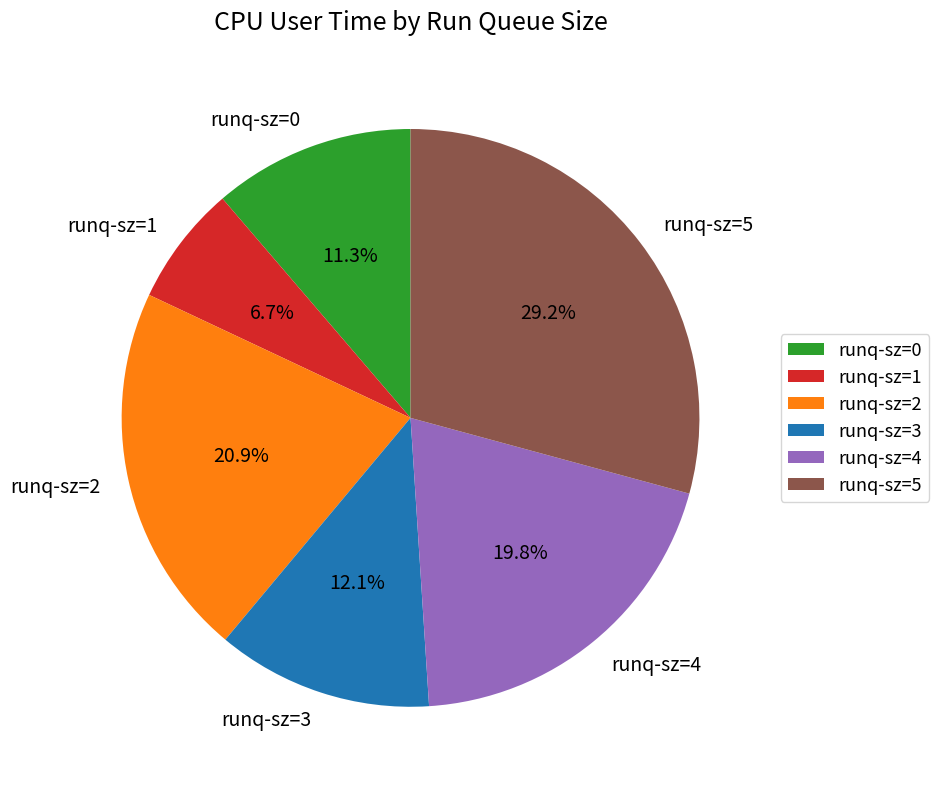

Is there any slice that represents more than half of the pie?

No